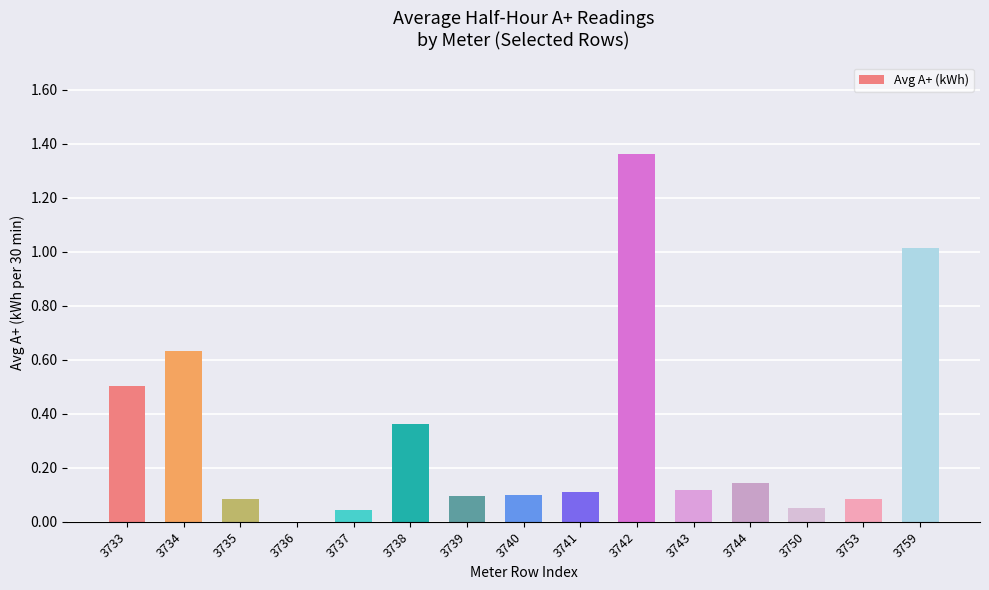

What is the change in value from 3735 to 3742?

+1.3